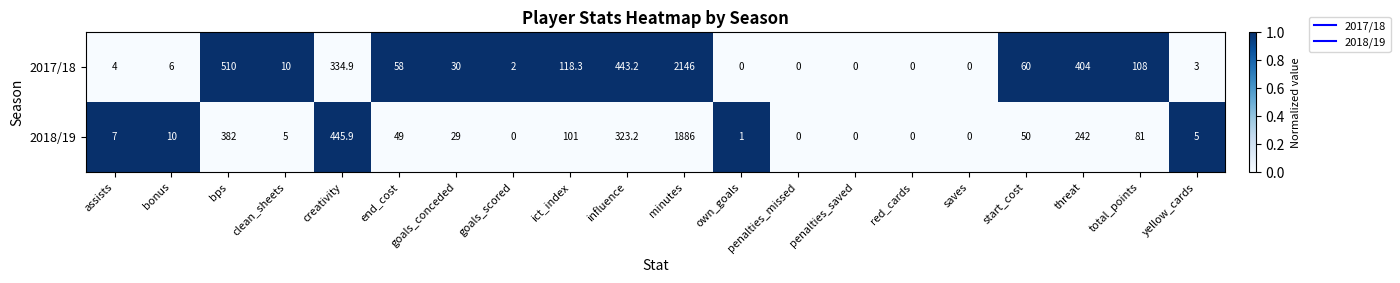

What is the difference between the highest and lowest values at assists?

3.0